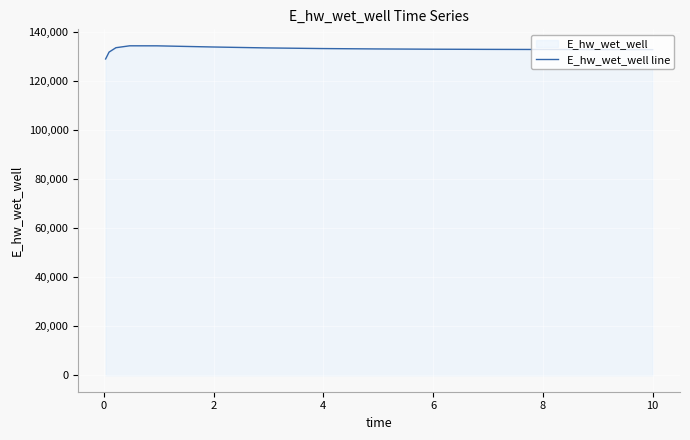

What is the maximum value shown in the chart?

134315.1